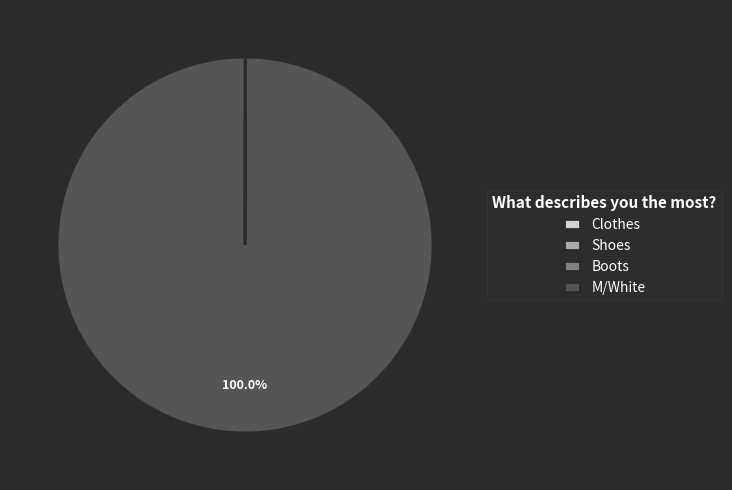

Is there any slice that represents more than half of the pie?

Yes